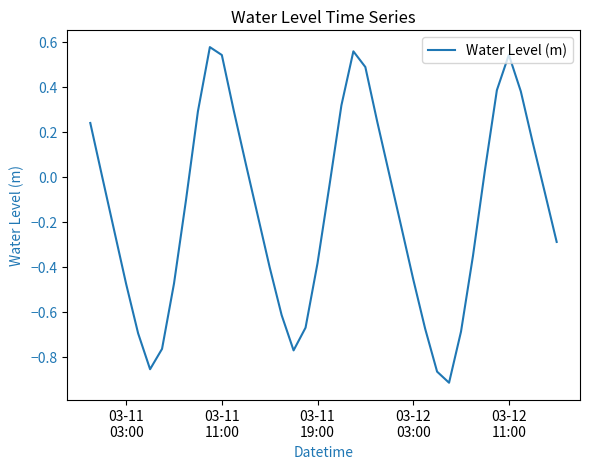

What is the difference between the maximum and minimum values?

1.5